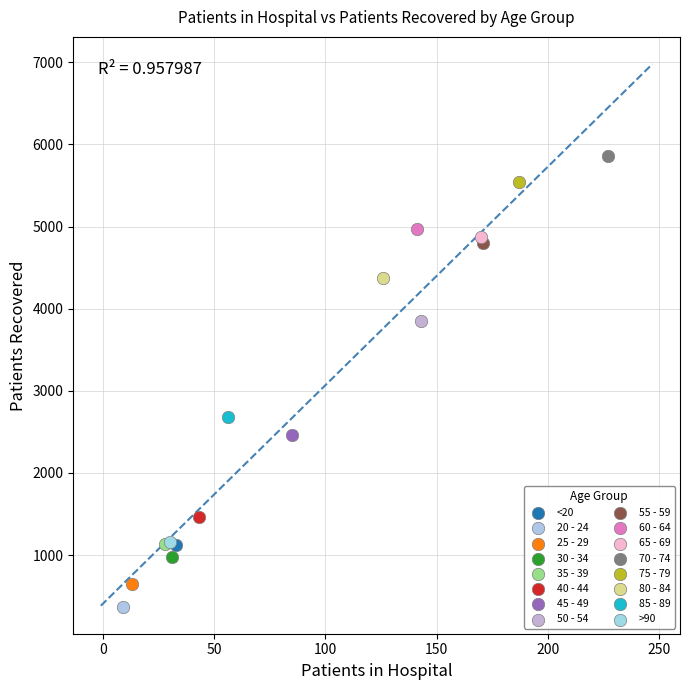

What are all the series names shown in the legend?

<20, 20 - 24, 25 - 29, 30 - 34, 35 - 39, 40 - 44, 45 - 49, 50 - 54, 55 - 59, 60 - 64, 65 - 69, 70 - 74, 75 - 79, 80 - 84, 85 - 89, >90